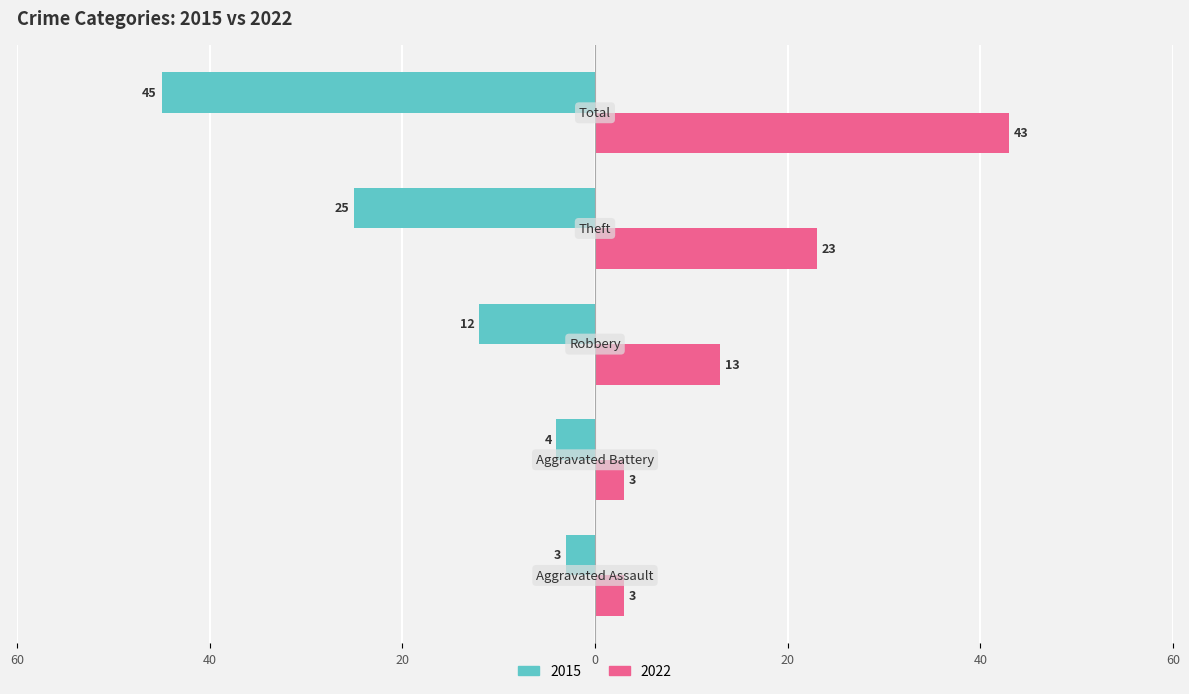

What are all the series names shown in the legend?

2015, 2022